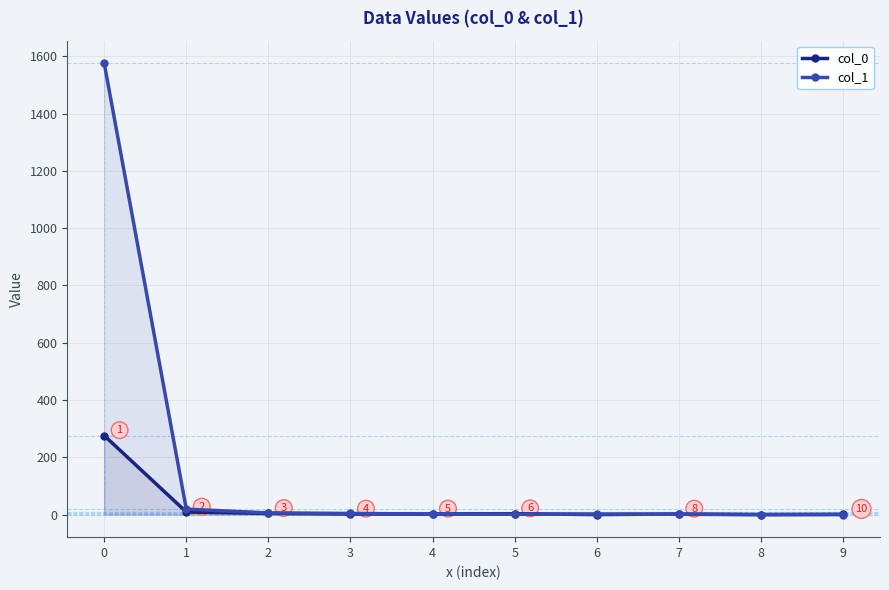

At which category does col_0 reach its first local peak?

5